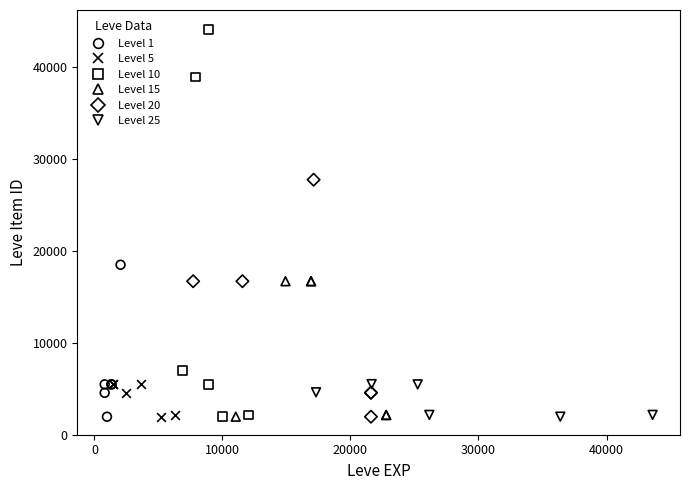

What are all the series names shown in the legend?

Level 1, Level 5, Level 10, Level 15, Level 20, Level 25